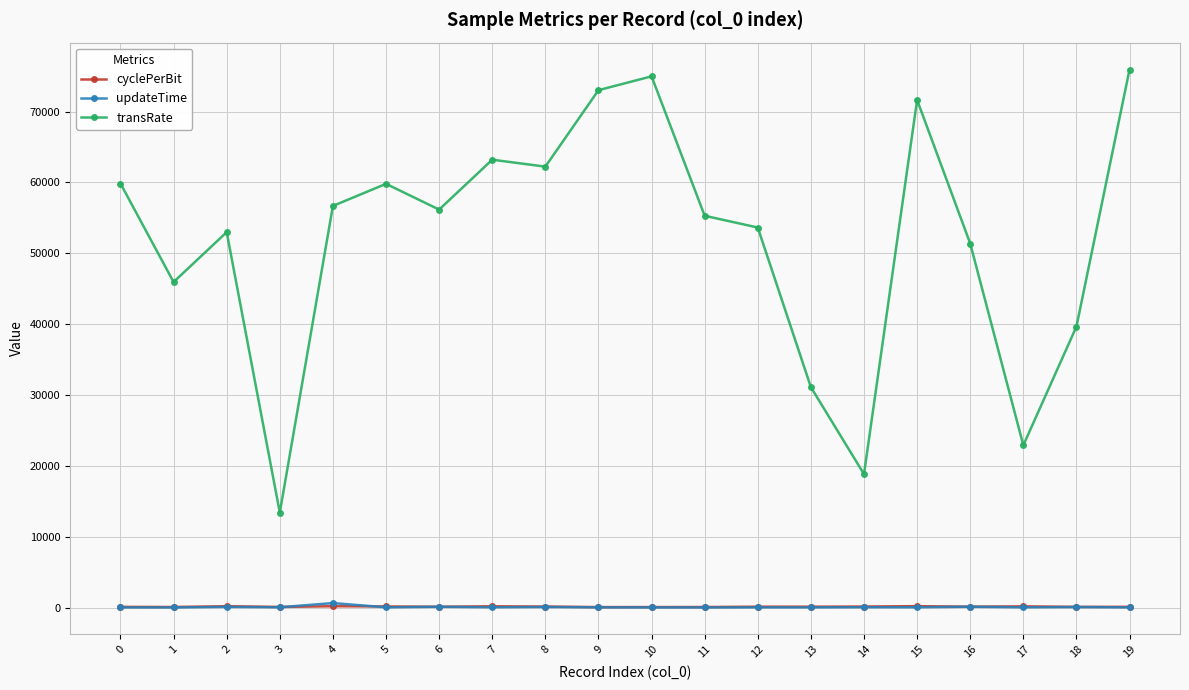

At which category does transRate reach its first local valley?

1